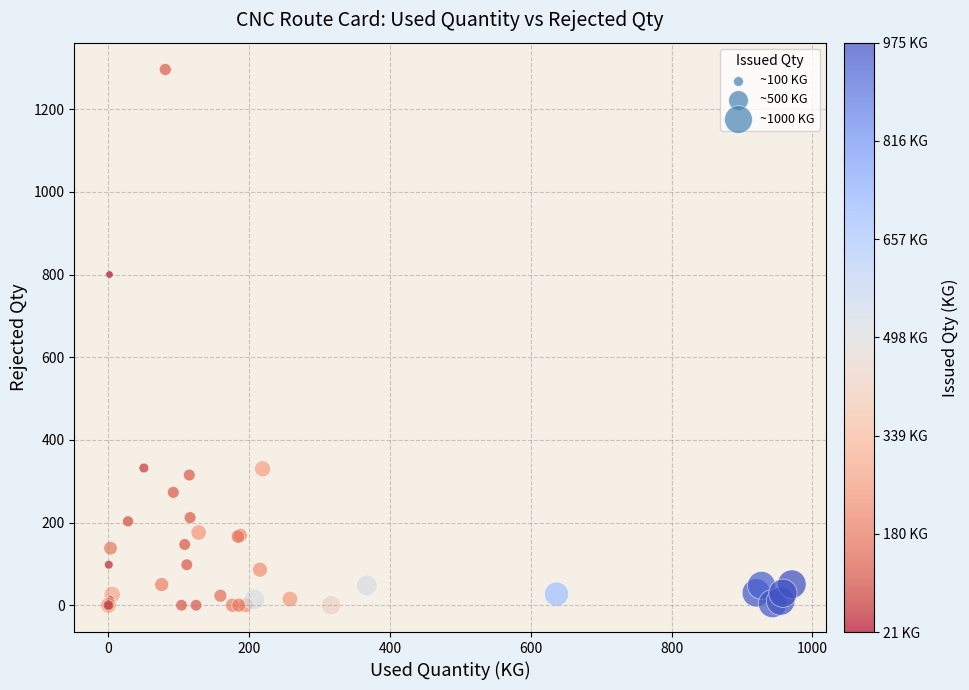

What Y value in the scatter plot is closest to 648?

800